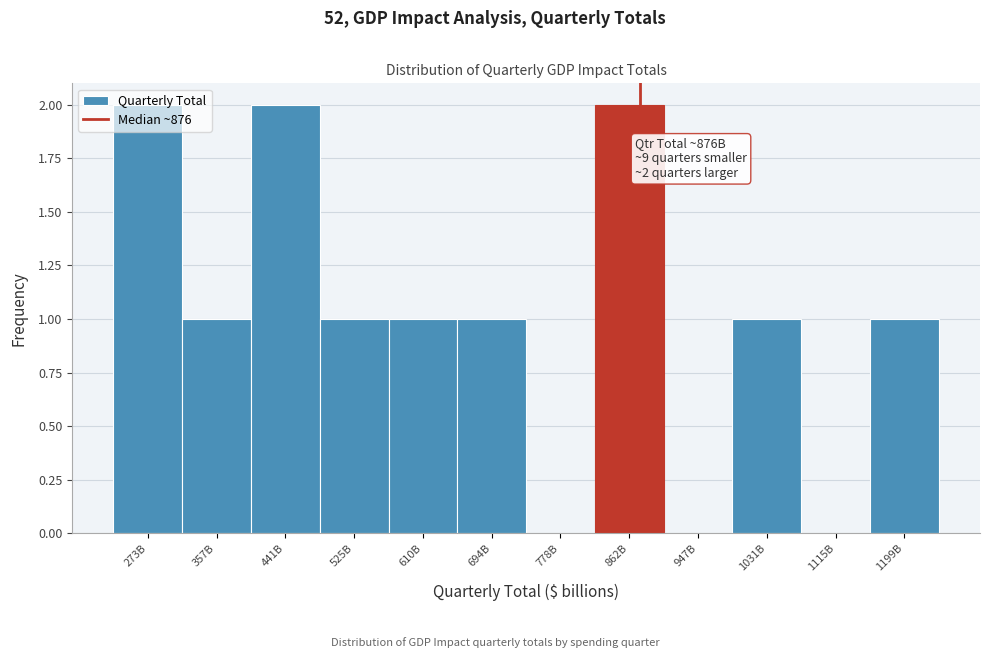

Which has a higher value, 1031B or 1115B?

1031B